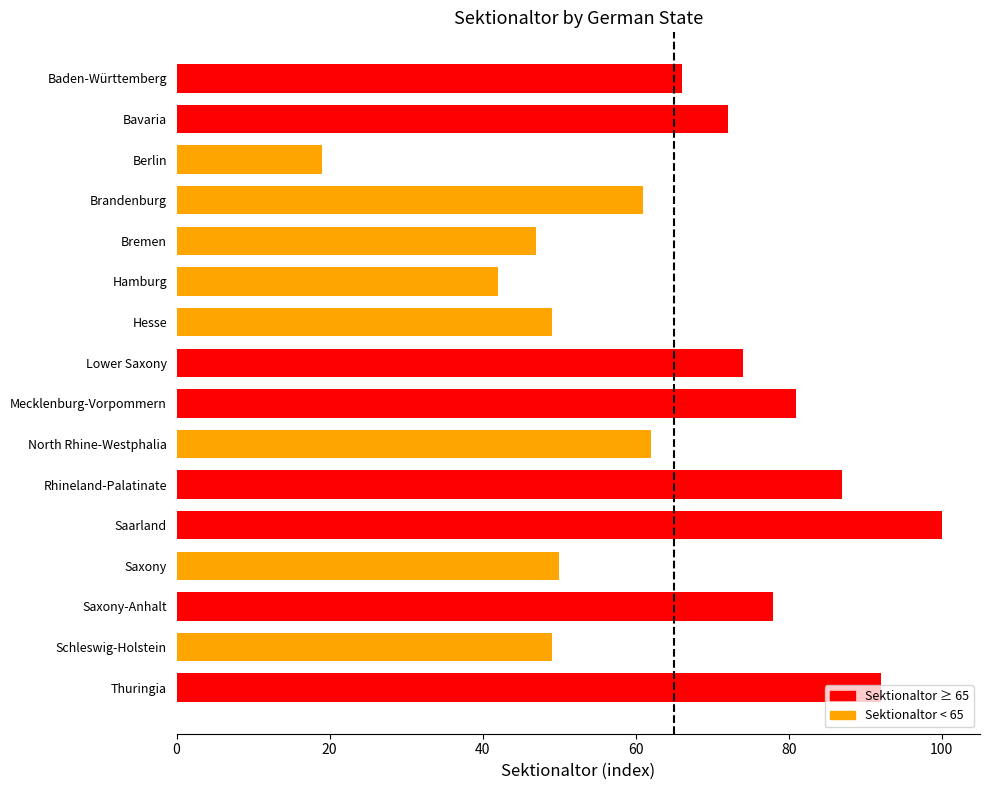

The chart shows a value of 47 at Bremen. True or false?

True